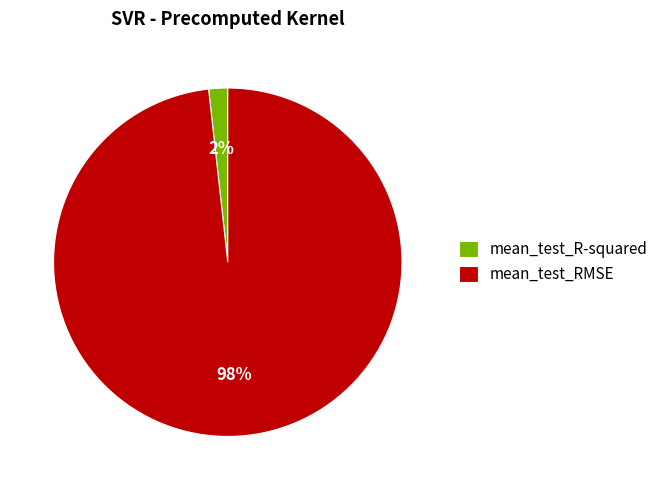

Which category accounts for the majority?

mean_test_RMSE